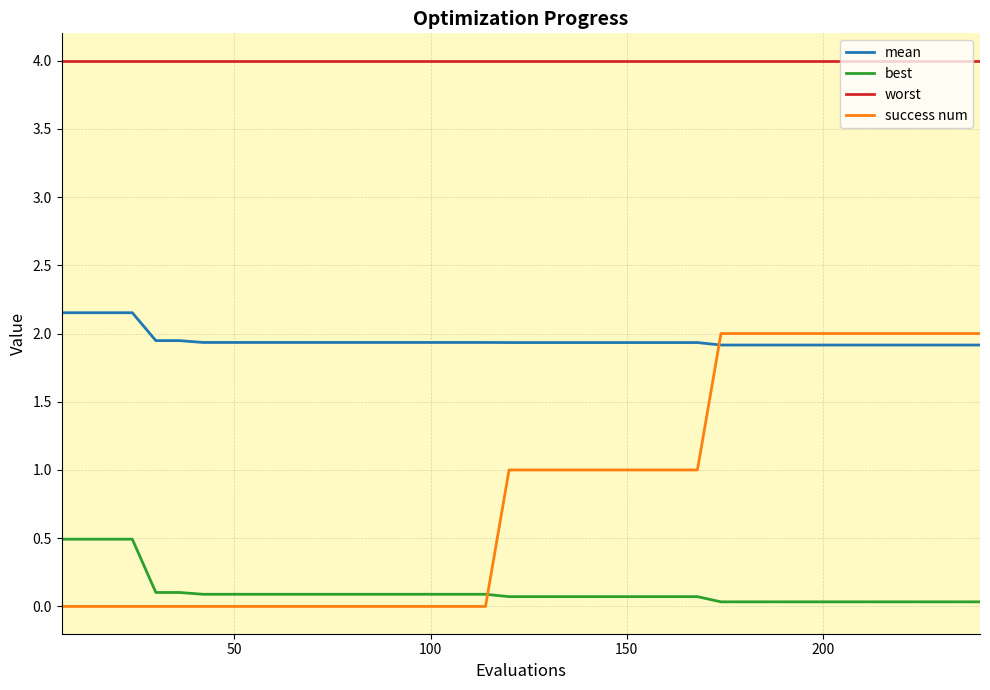

What is the highest value of the success num series?

2.0